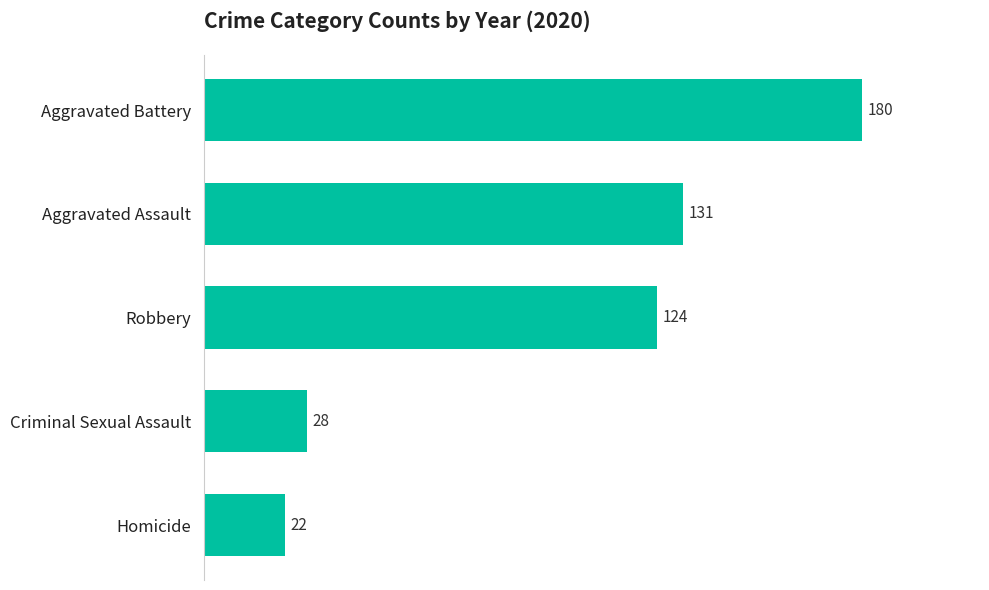

How many bars are there in total?

5